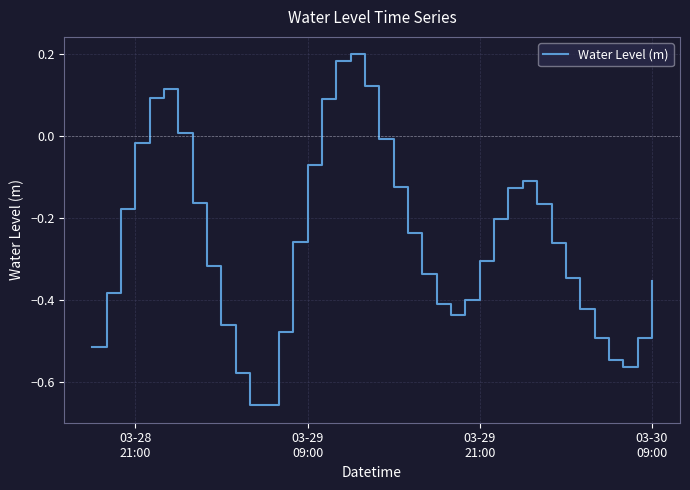

What is the difference between the maximum and minimum values?

0.9